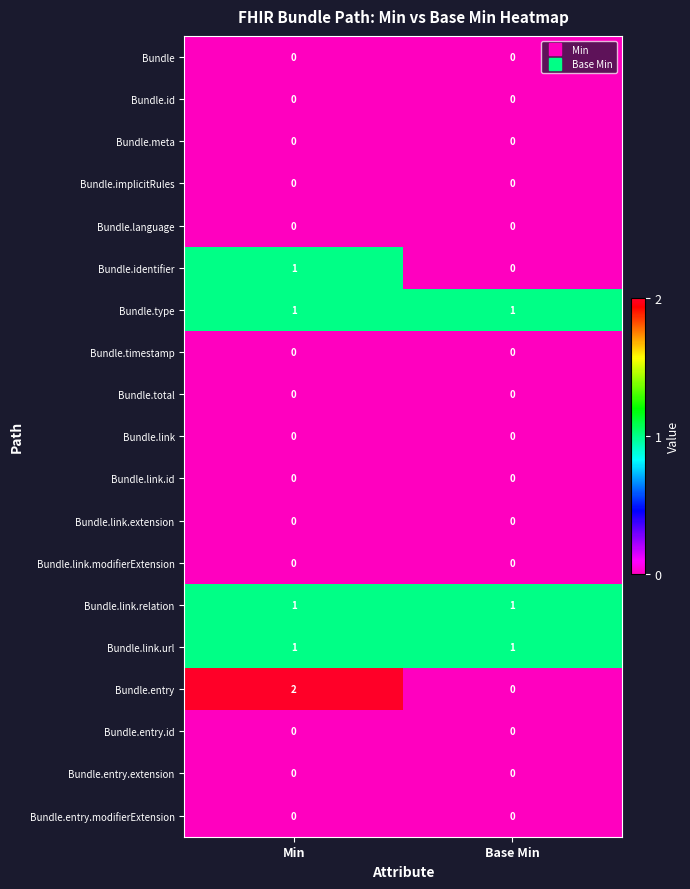

Between Min and Base Min, which series saw the biggest shift?

Bundle.entry